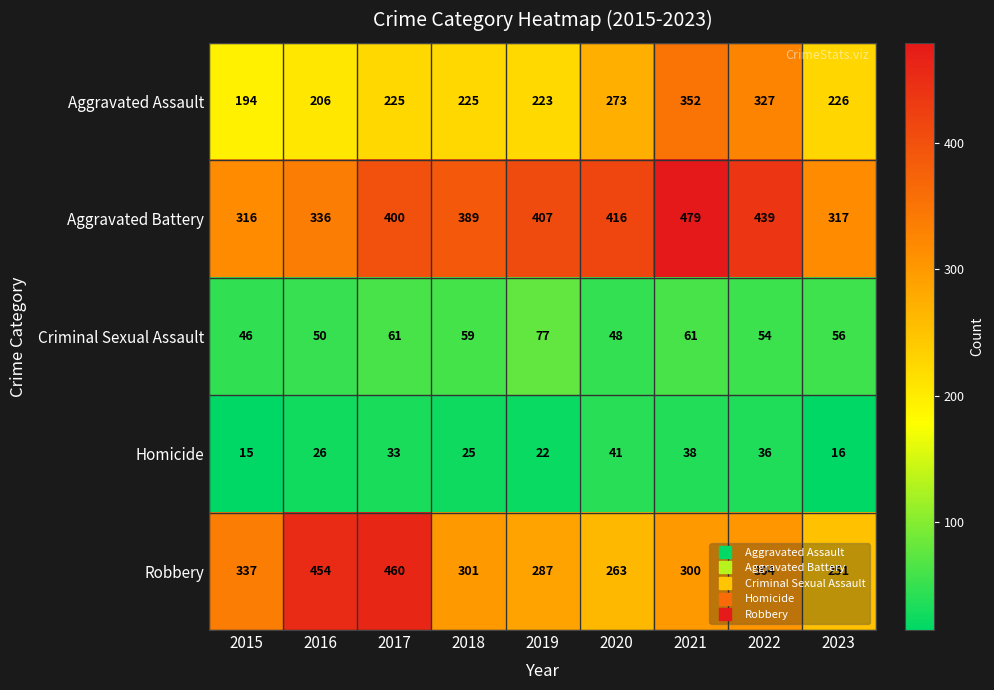

Is the value of Criminal Sexual Assault at 2020 greater than the value of Aggravated Battery at 2015?

No